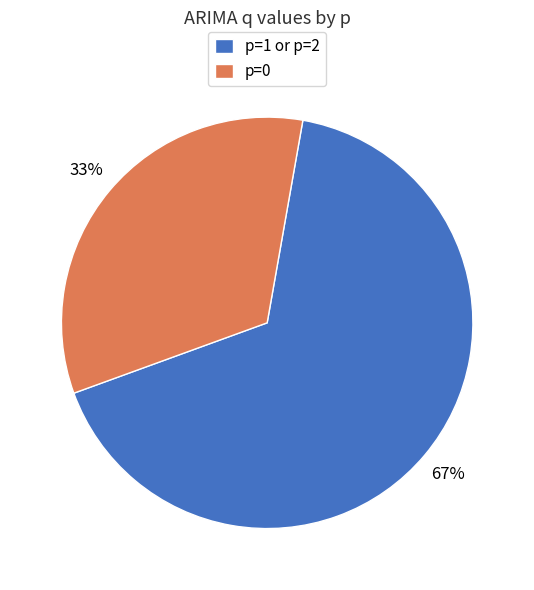

How many segments does this pie chart have?

2